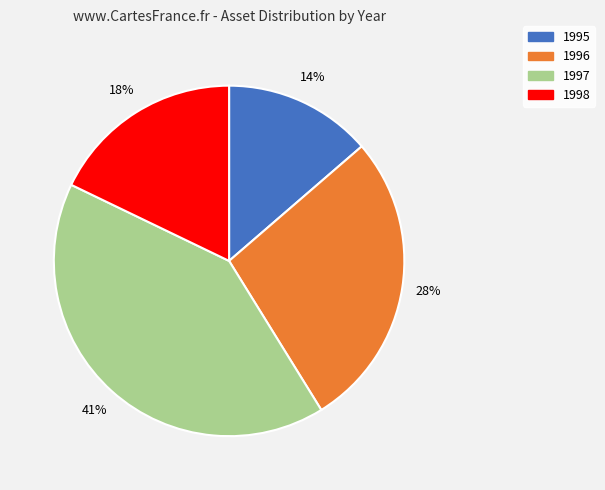

Count the number of slices in the pie.

4